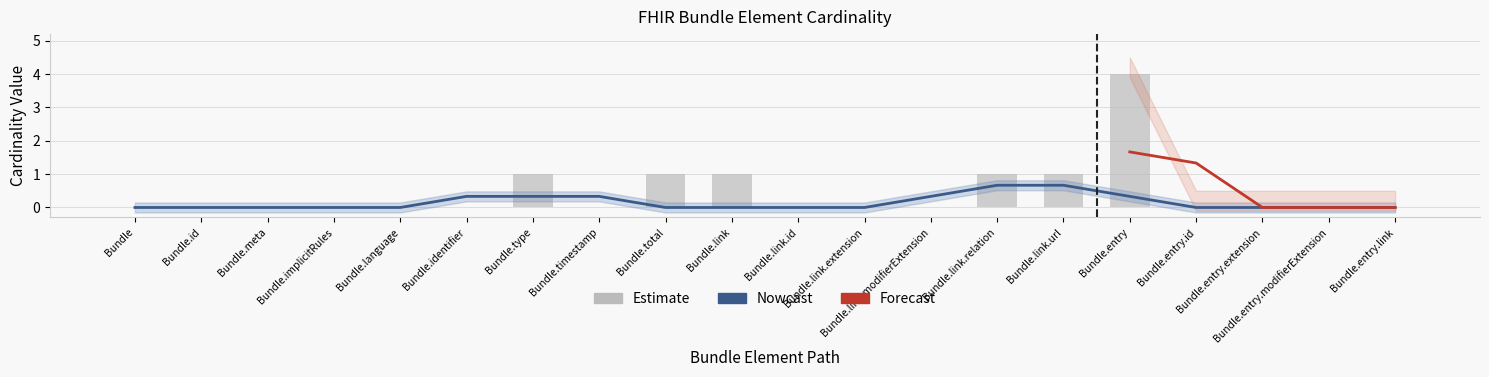

How many values exceed 0?

6